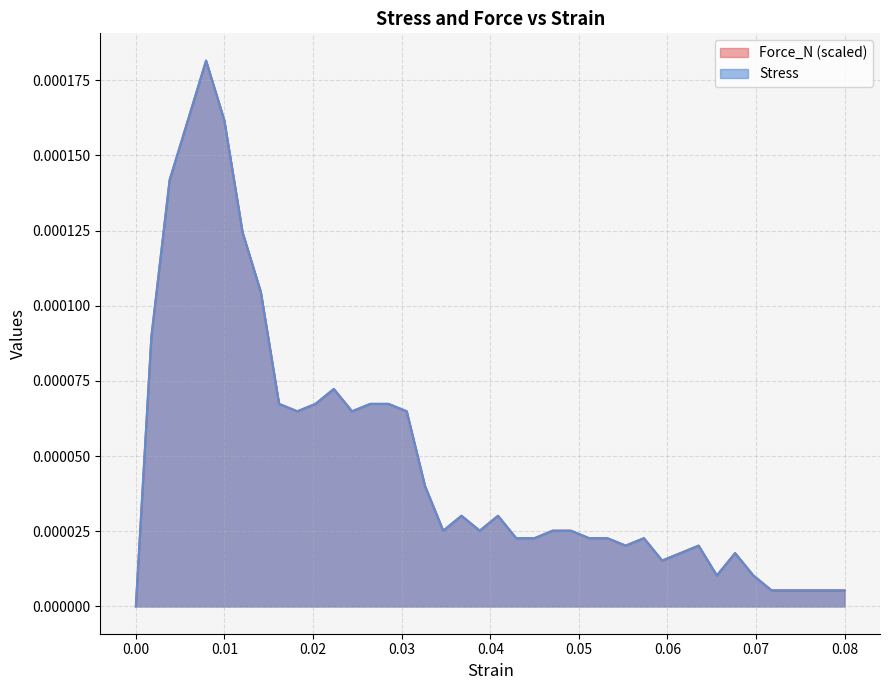

How many times do Stress and Force_N cross each other?

4